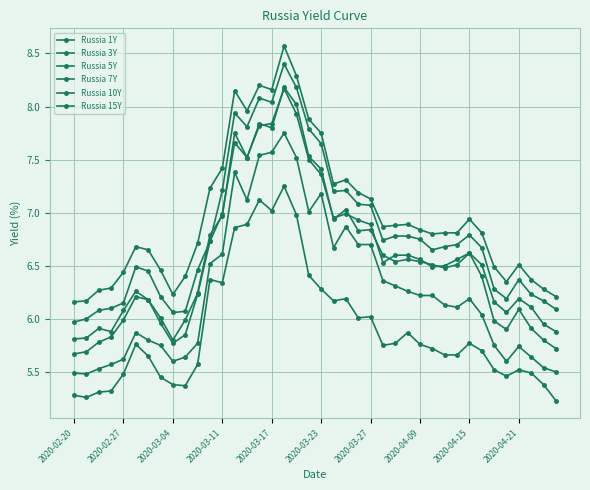

How many distinct data groups are displayed?

6